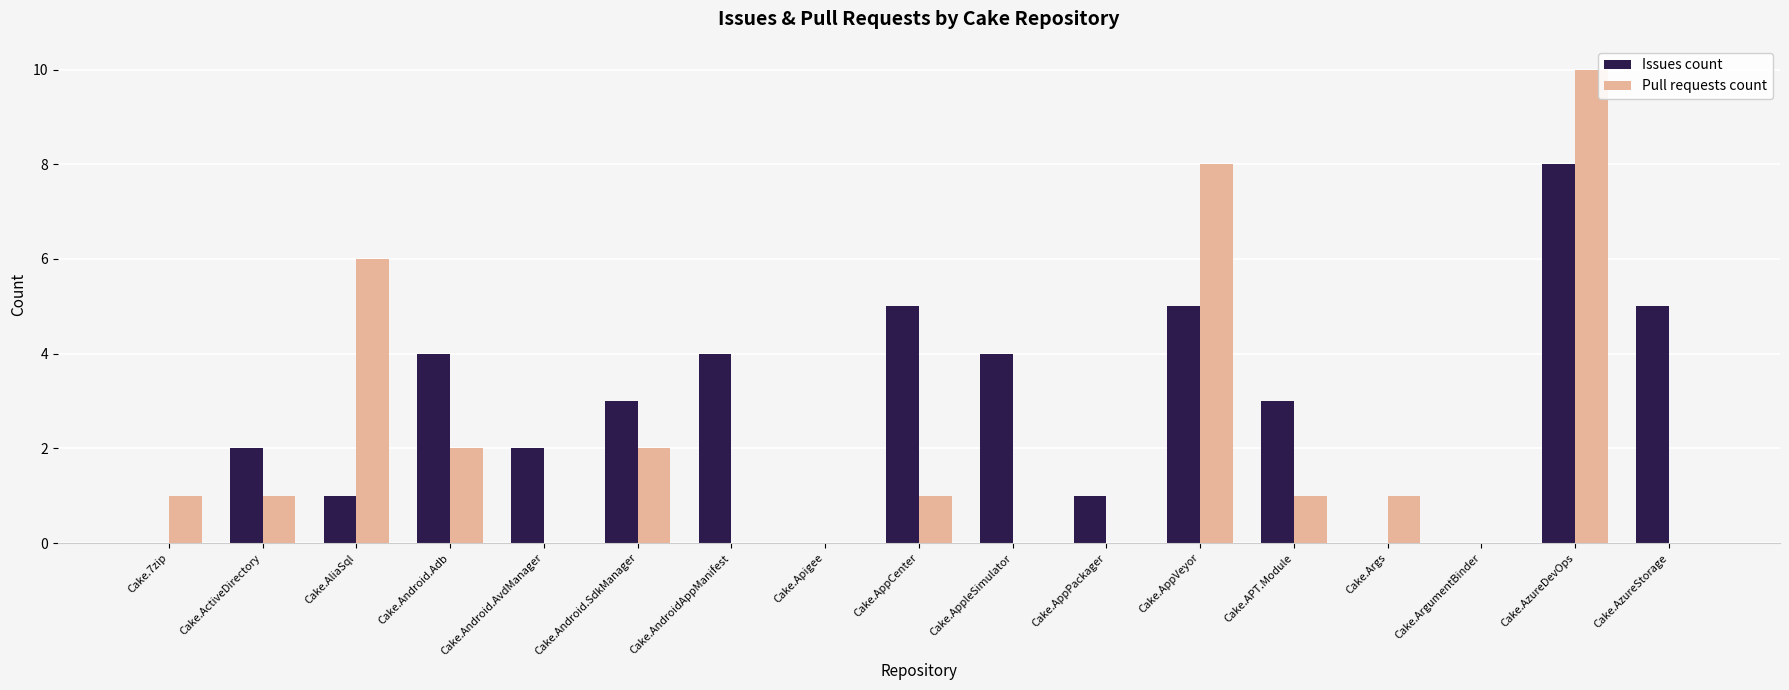

What is the greatest value displayed?

10